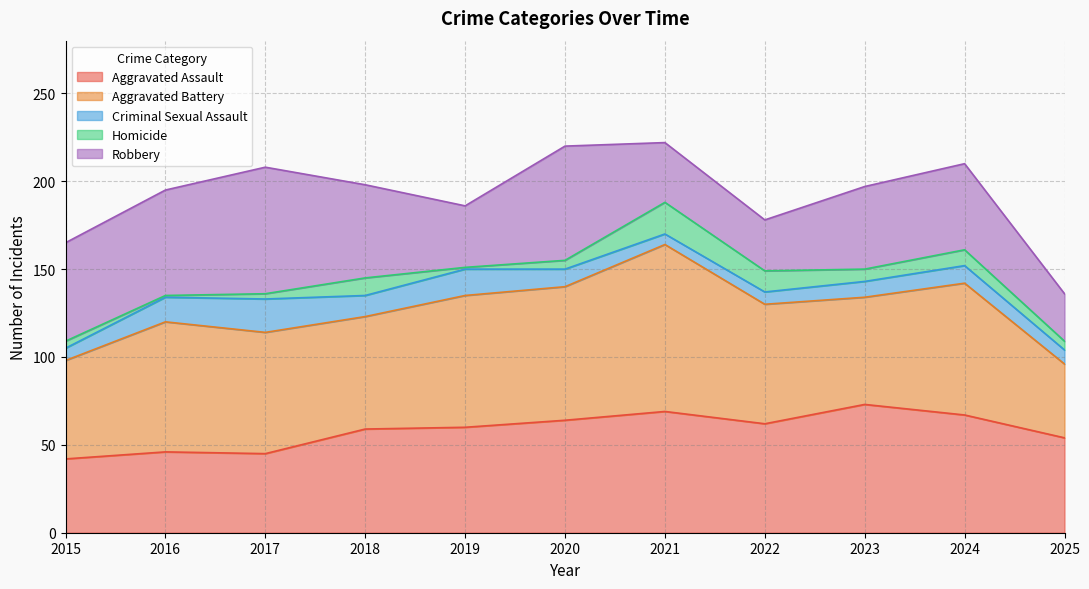

Does the chart display data point markers on the line(s)?

No